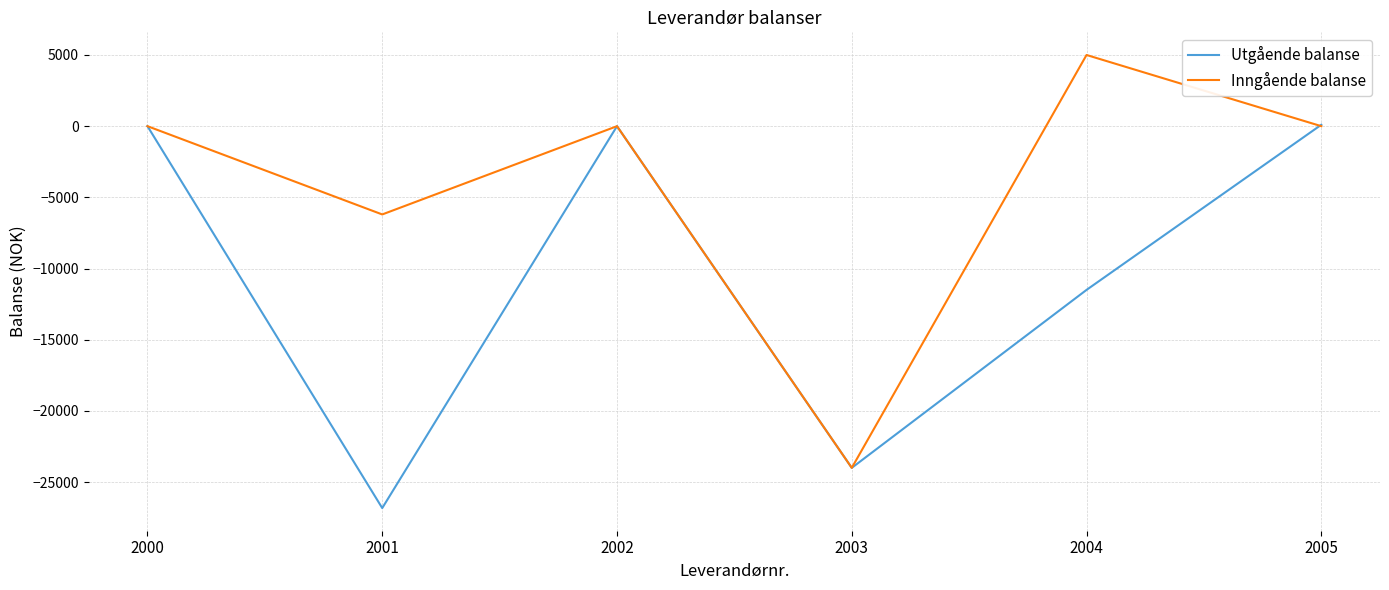

At which label is Utgående balanse closest to -13362?

2004